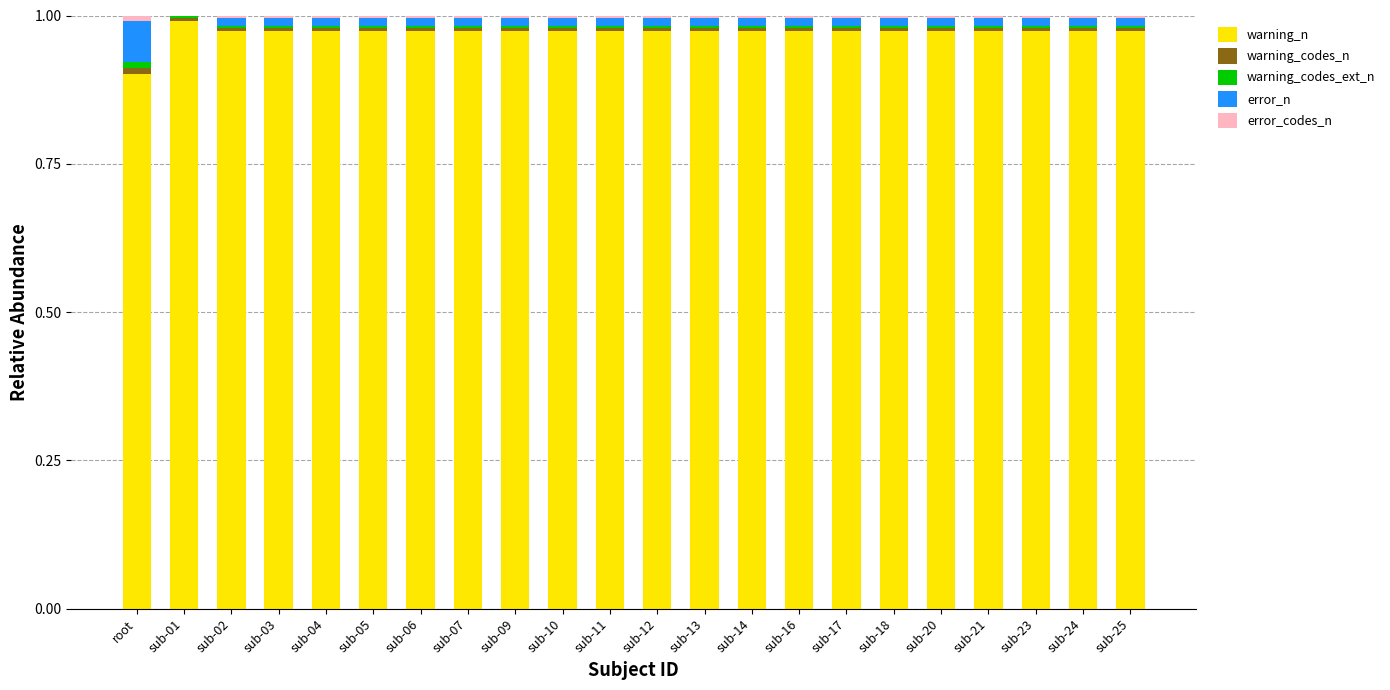

Is it true that warning_n equals 0.6 at sub-12?

False